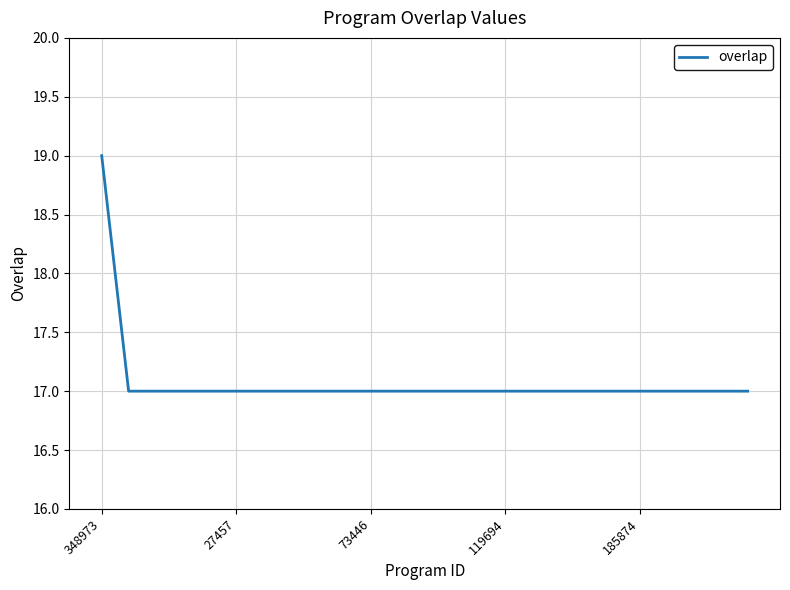

What is the greatest value displayed?

19